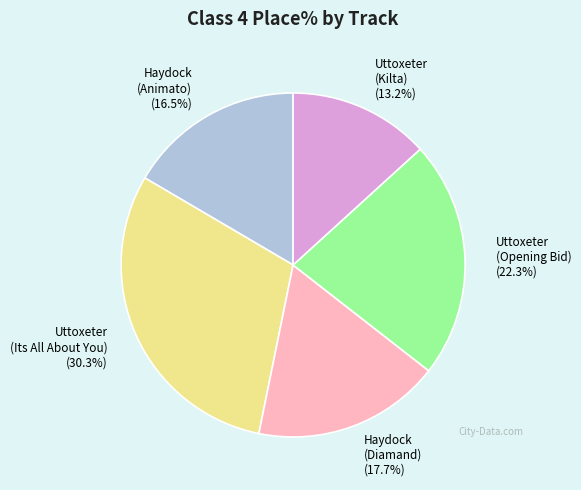

How much of the chart is everything except Uttoxeter (Kilta) (13.2%)?

86.8%